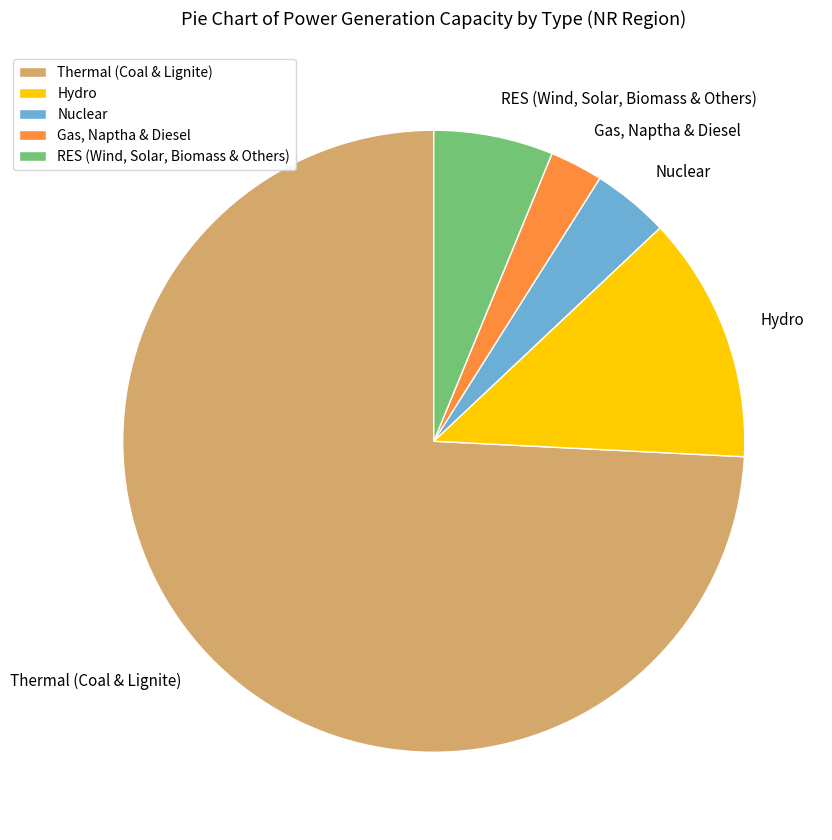

Between RES (Wind, Solar, Biomass & Others) and Nuclear, which is larger?

RES (Wind, Solar, Biomass & Others)